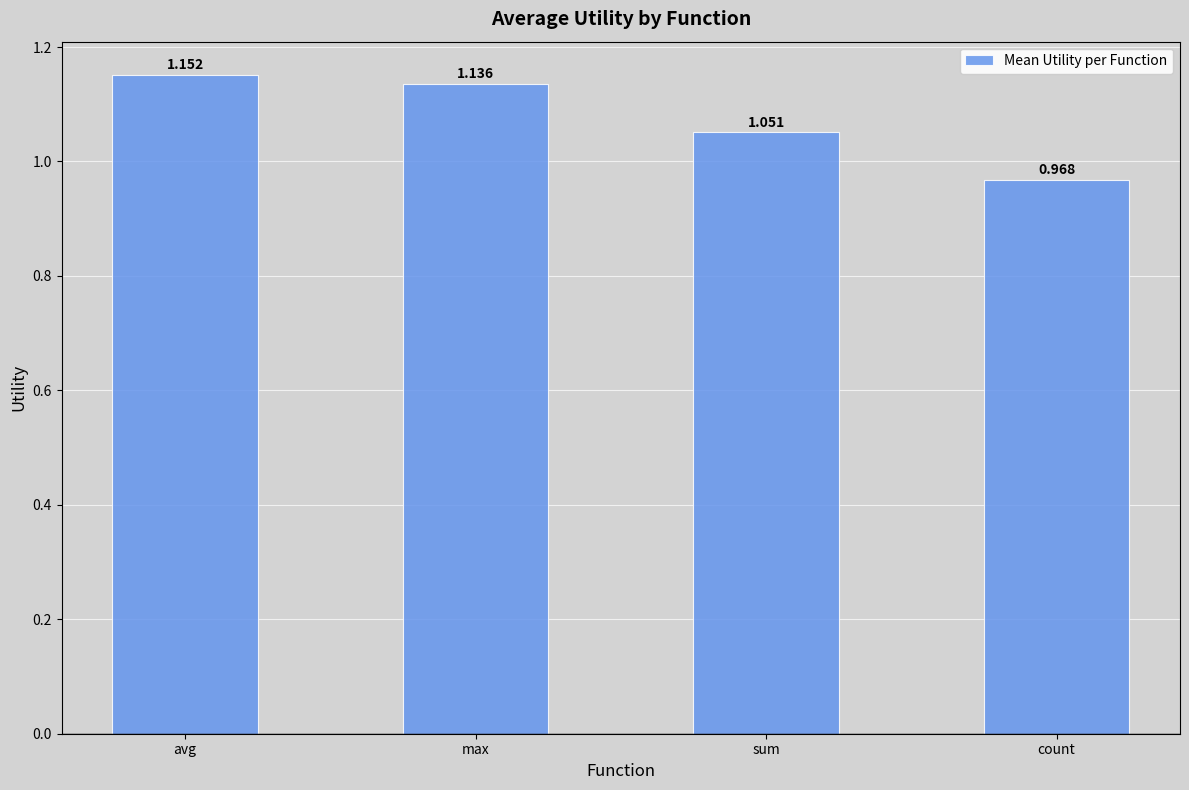

Does the chart contain stacked bars?

No